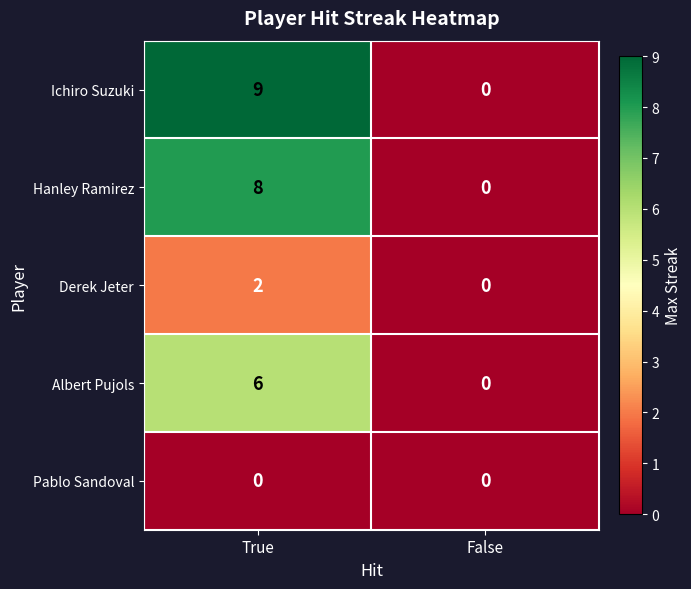

The value of Hanley Ramirez at False is 4. True or false?

False